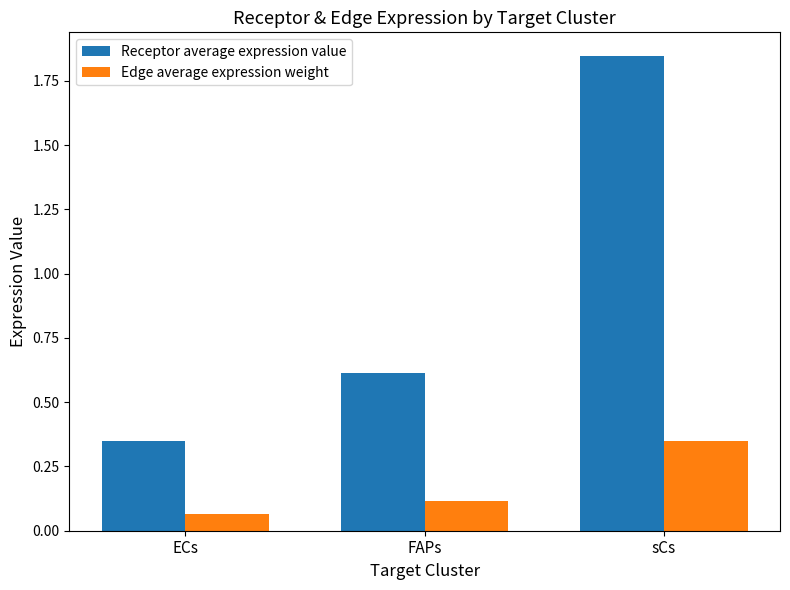

How many bars are there in each group?

2